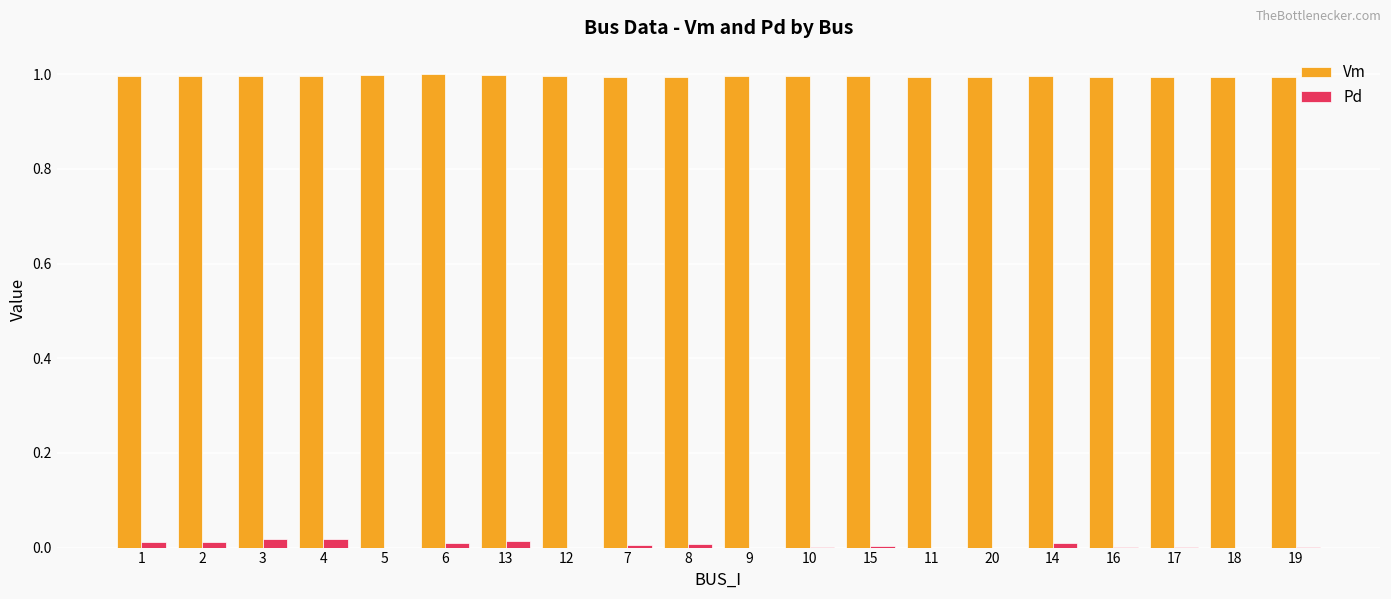

What is the maximum value for Vm?

1.0